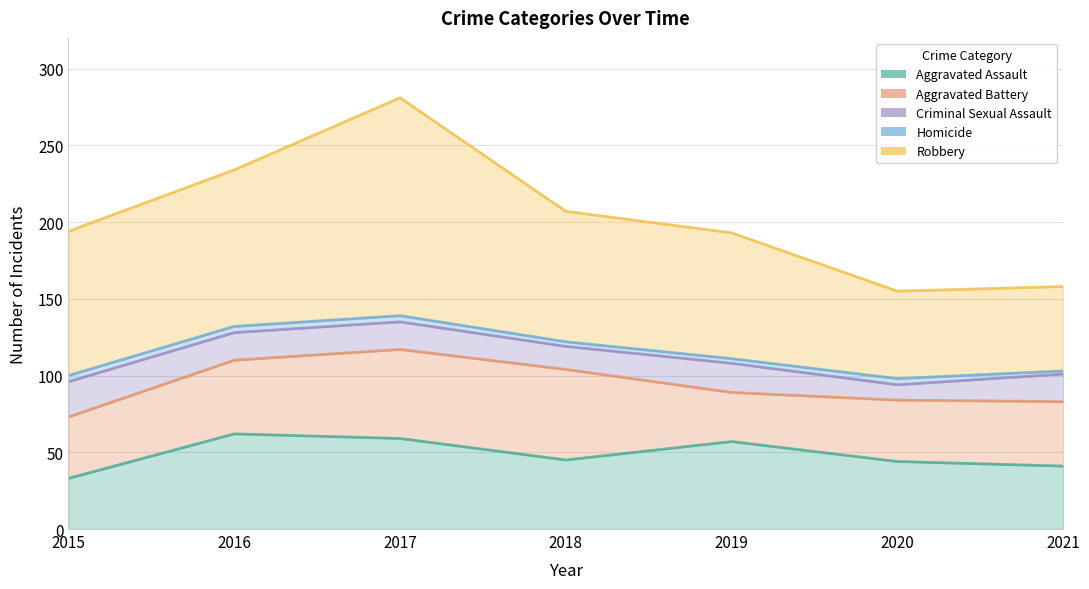

Which series has the widest spread of values?

Robbery